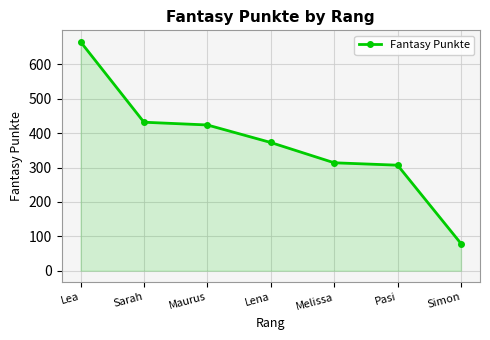

List the labels in order of value, smallest first.

Simon, Pasi, Melissa, Lena, Maurus, Sarah, Lea